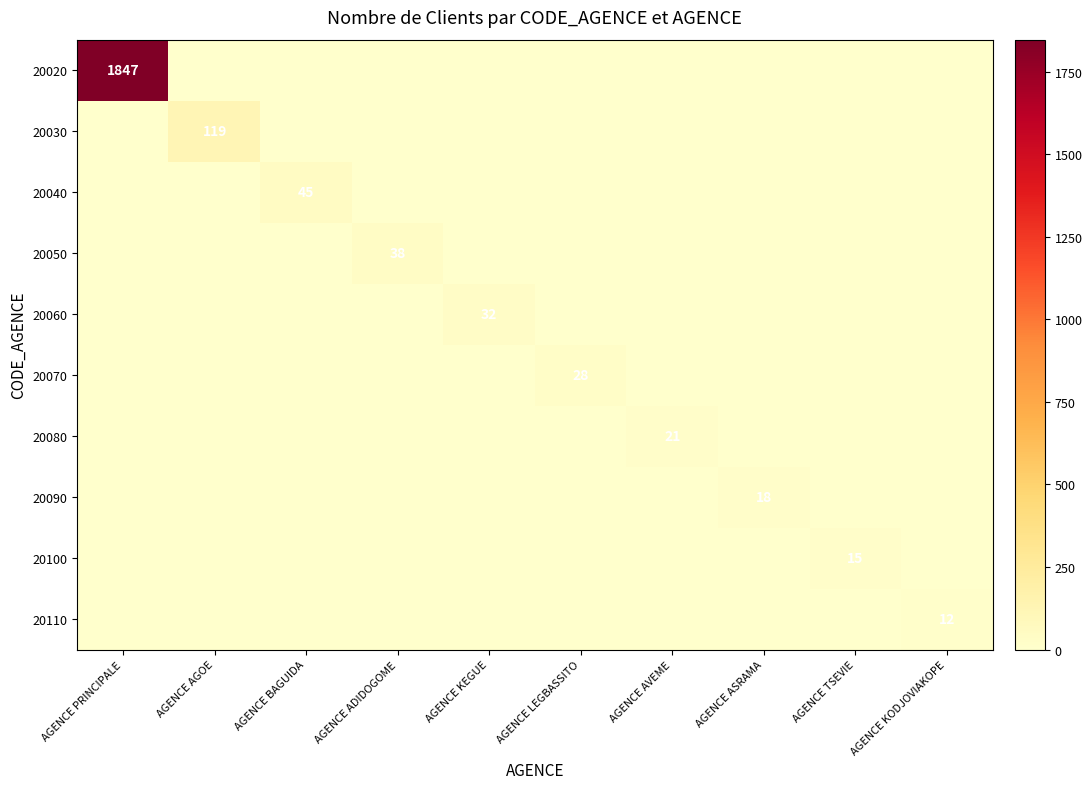

True or false: 20030 has a value of 56 at AGENCE AGOE.

False